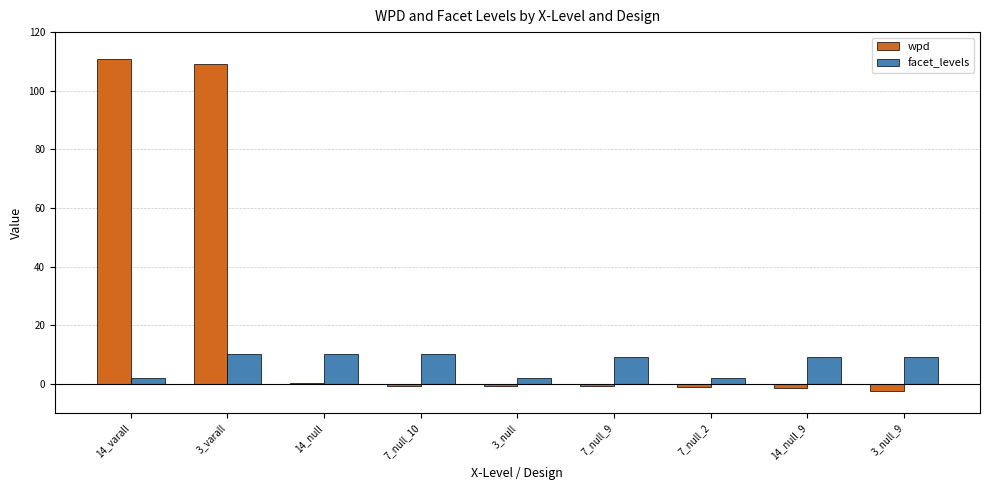

Which series has the largest total across all categories?

wpd